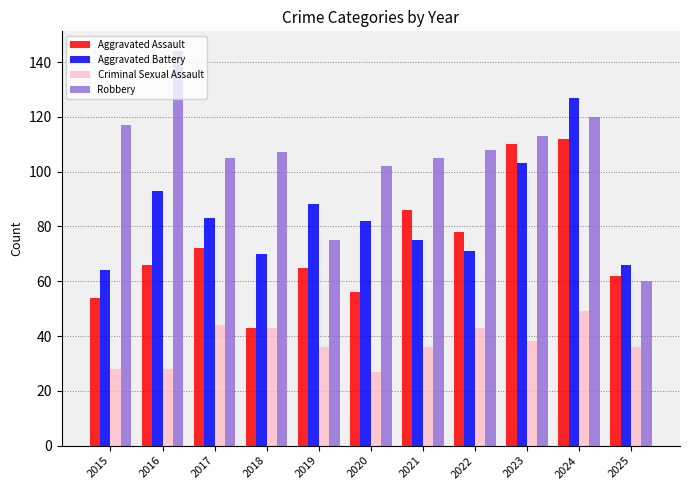

Does the chart contain any negative values?

No